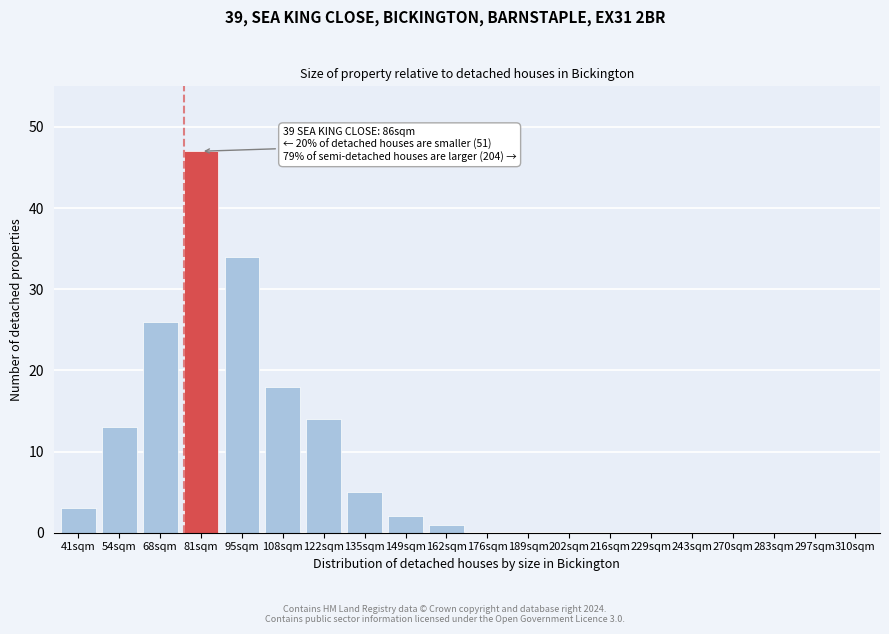

Reading left to right, extract all data points from this chart.

41sqm=3	54sqm=13	68sqm=26	81sqm=47	95sqm=34	108sqm=18	122sqm=14	135sqm=5	149sqm=2	162sqm=1	176sqm=0	189sqm=0	202sqm=0	216sqm=0	229sqm=0	243sqm=0	270sqm=0	283sqm=0	297sqm=0	310sqm=0